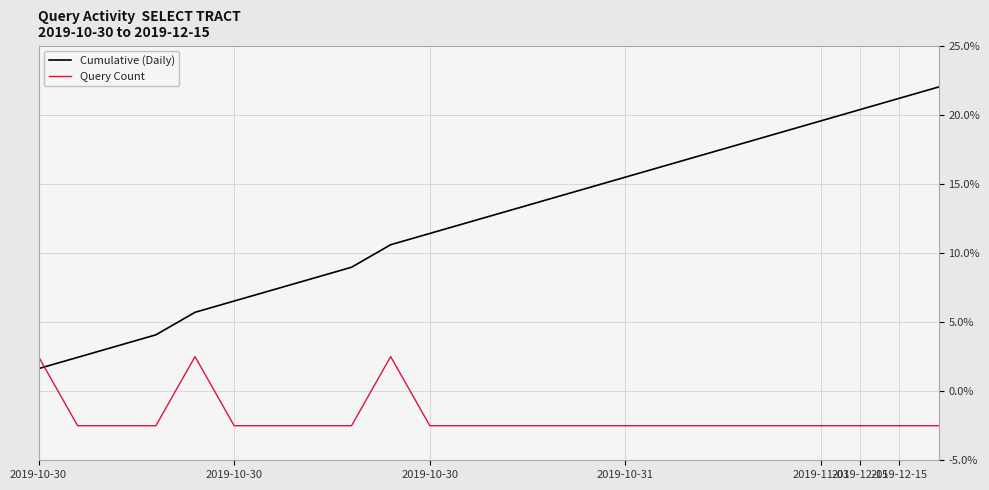

Rank the series by their average value, from highest to lowest.

Cumulative (Daily), Query Count